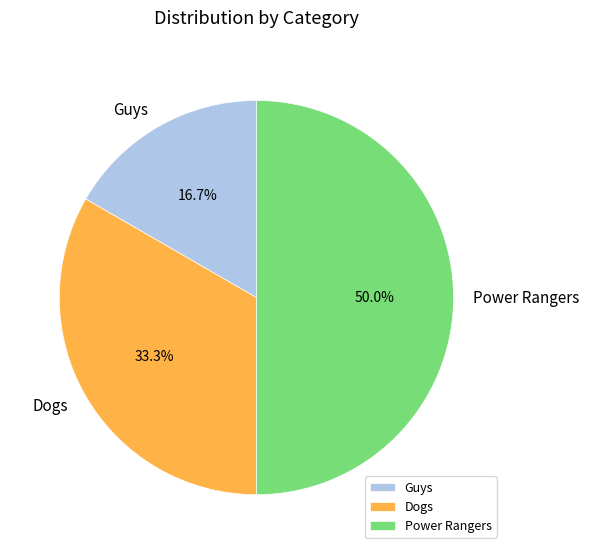

Combined, what portion of the pie is Dogs and Power Rangers?

83.3%